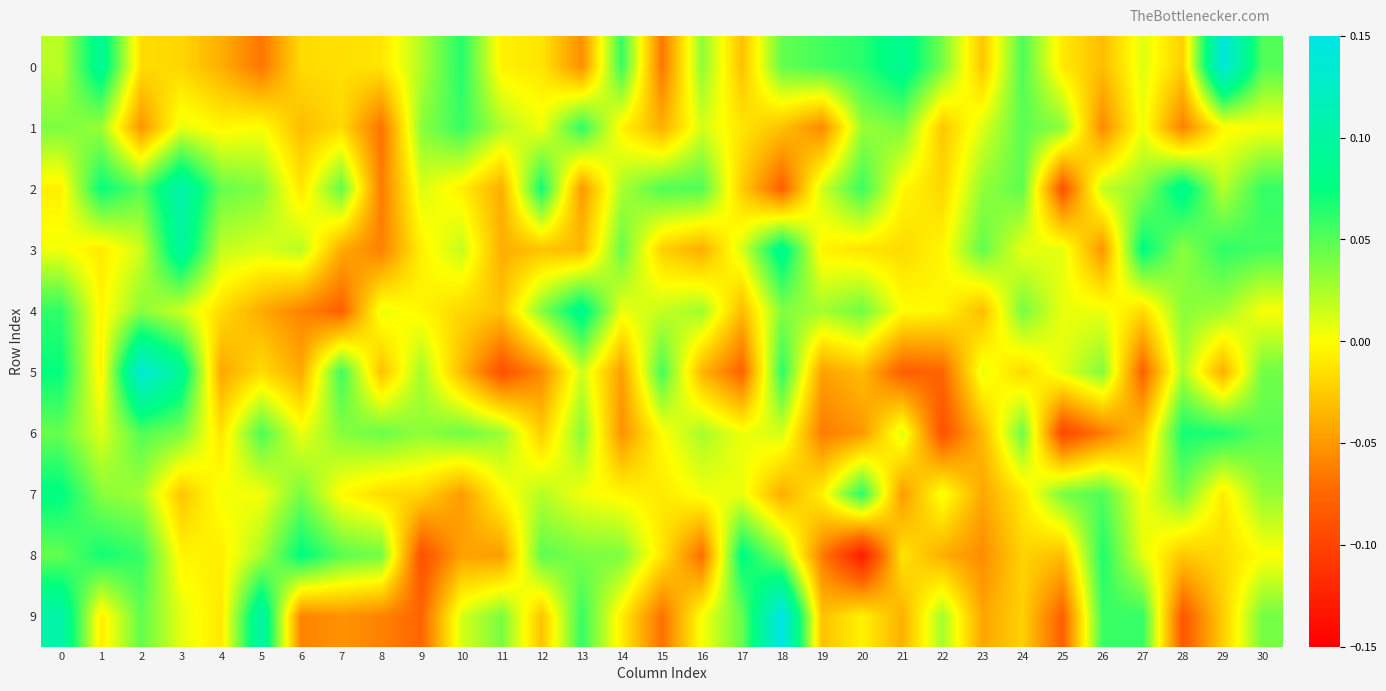

Which series has the widest spread of values?

9